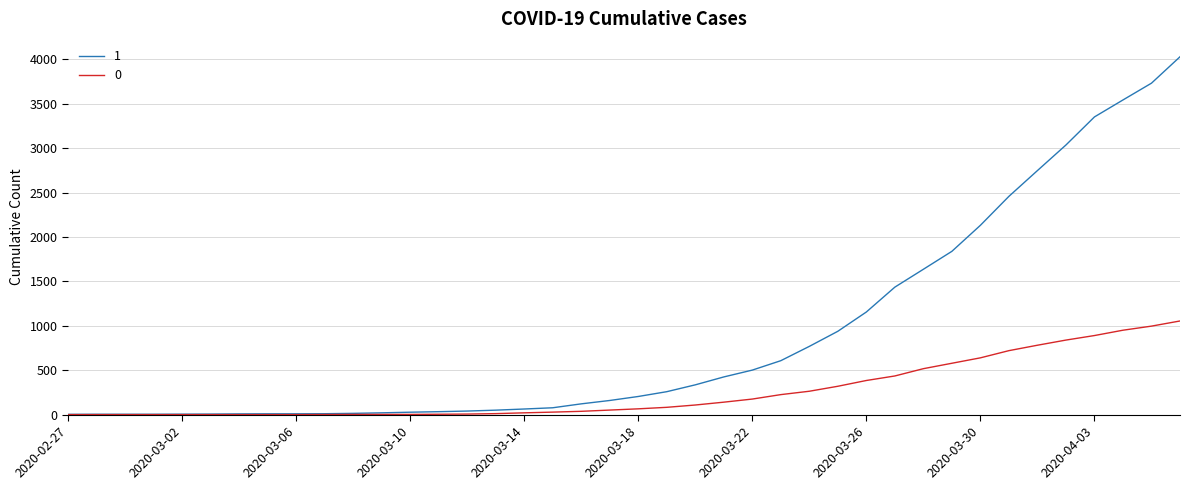

What is the greatest value displayed?

4028